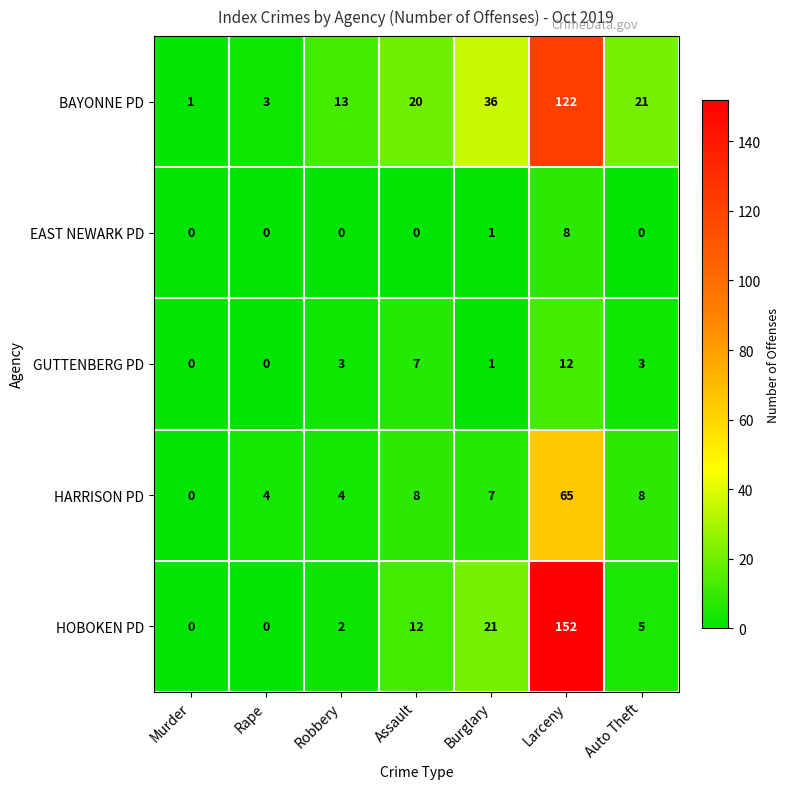

What is the greatest value displayed?

152